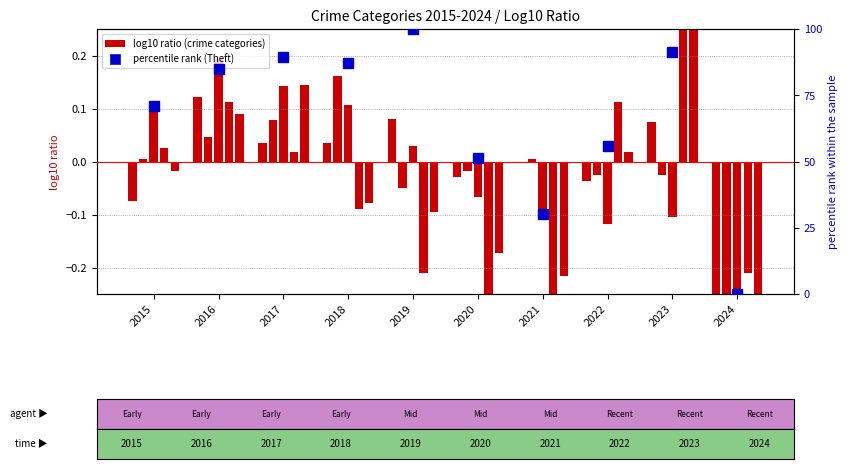

Which series has the largest total across all categories?

percentile rank within the sample